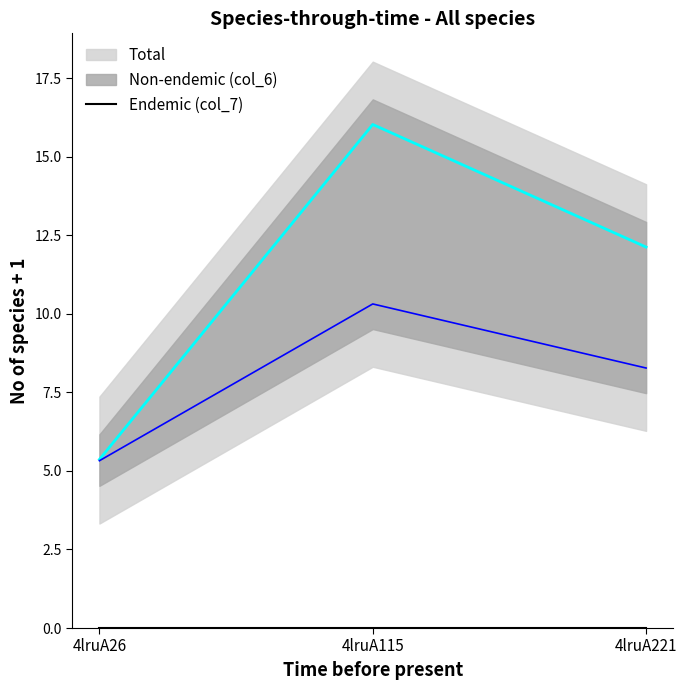

Is this an area chart (filled region under the line)?

No